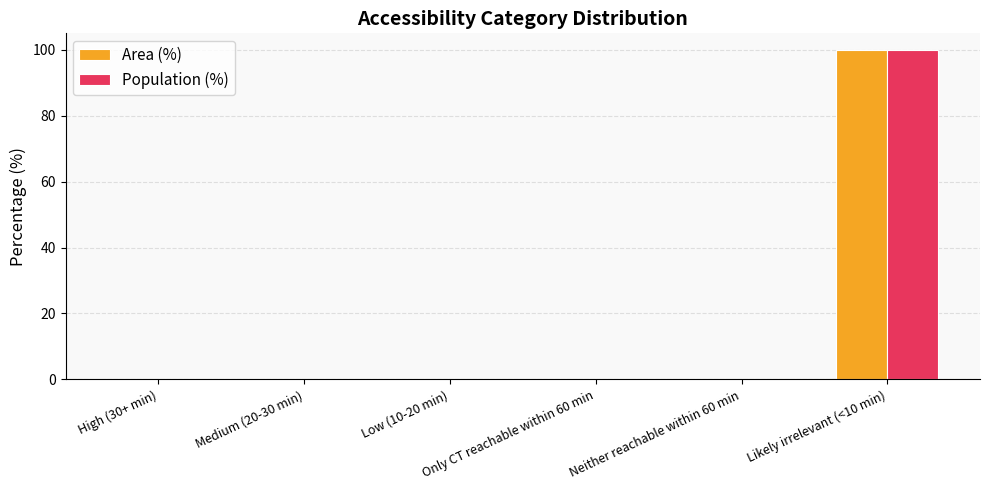

The value of Area (%) at Likely irrelevant (<10 min) is 99.8. True or false?

True